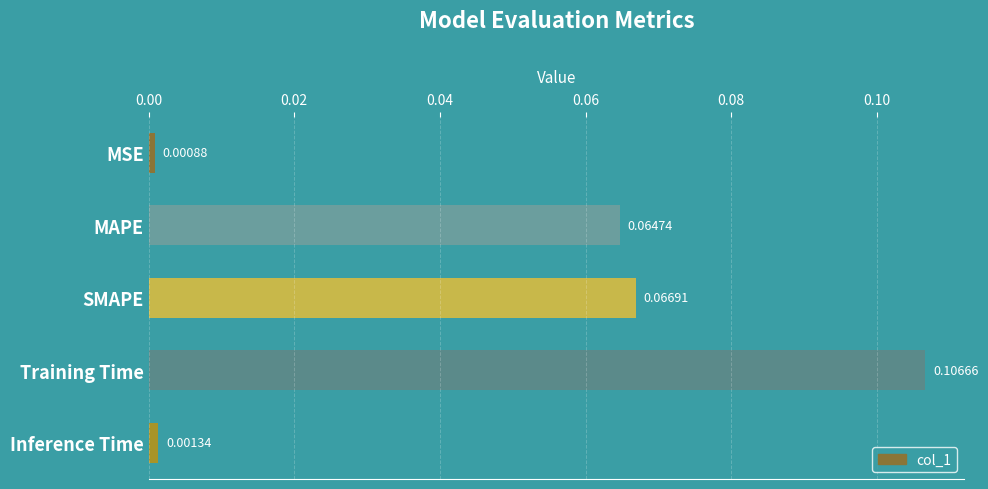

Rank the categories by value from highest to lowest.

Training Time, SMAPE, MAPE, Inference Time, MSE